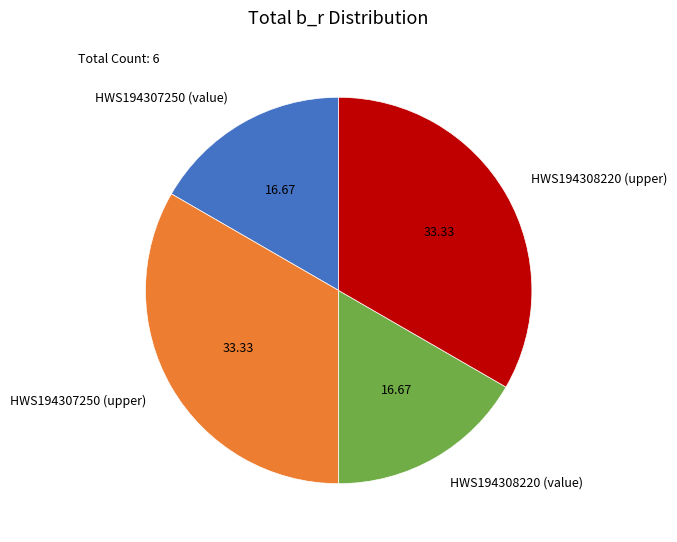

Is it true that HWS194308220 (value) is 17% of the pie?

True